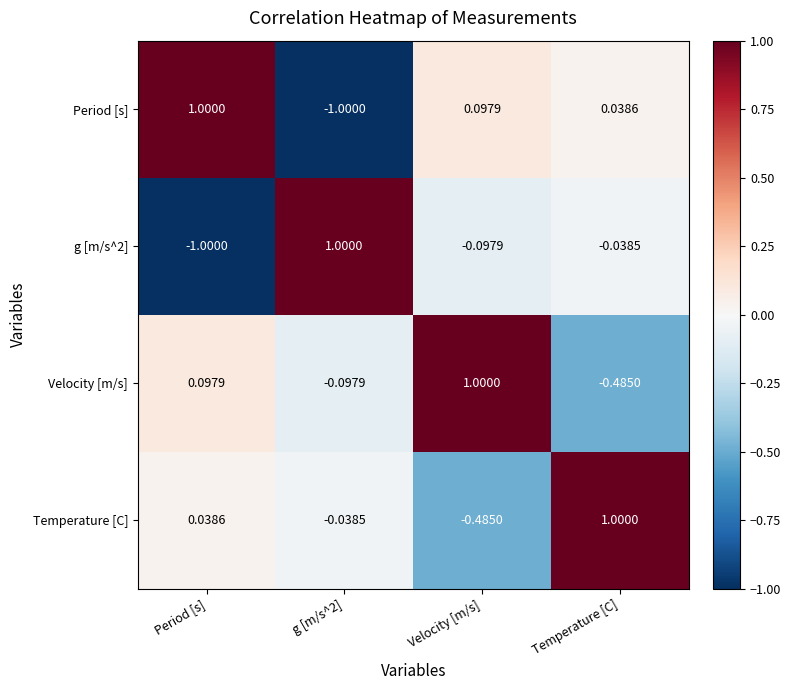

Where does the Velocity [m/s] series first go above 0?

Period [s]